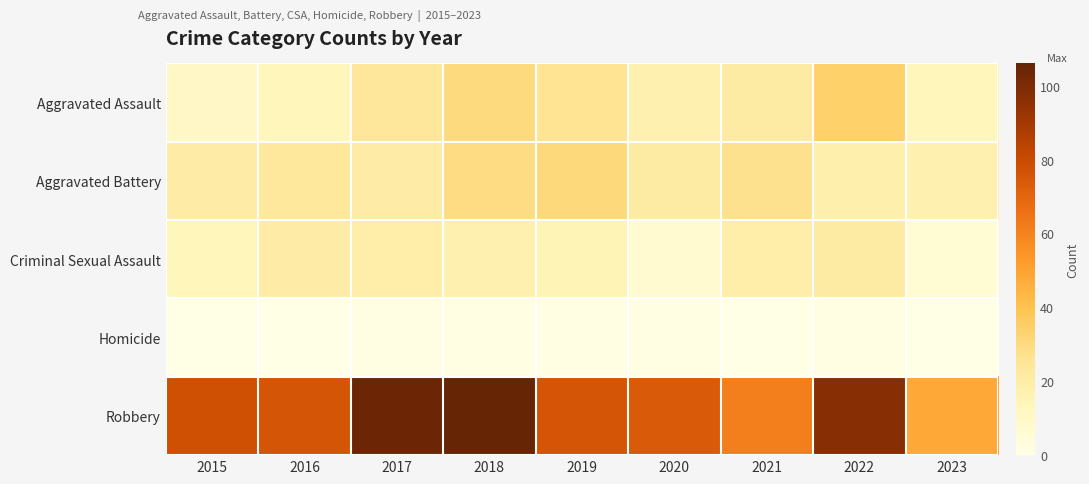

Between 2020 and 2023, which series saw the biggest shift?

Robbery